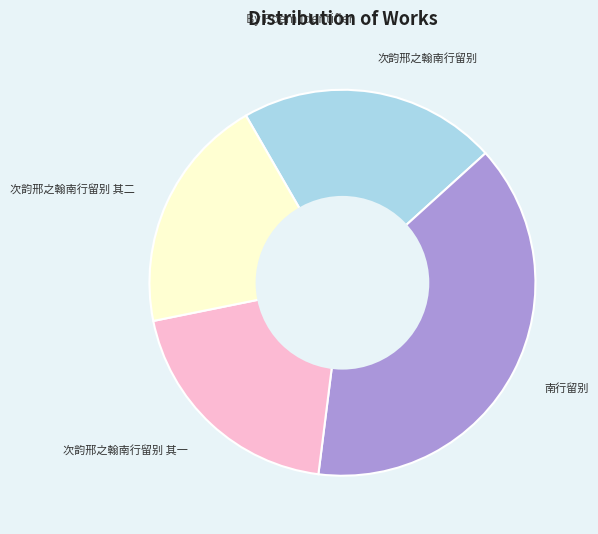

Does 次韵邢之翰南行留别 其一 represent more than half of the total?

No